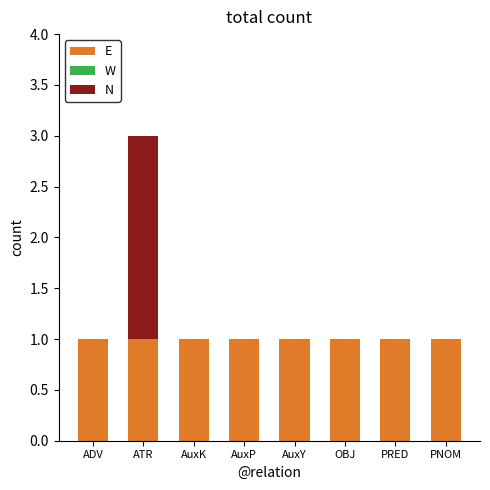

Reading left to right, what are the values for E?

ADV=1	ATR=1	AuxK=1	AuxP=1	AuxY=1	OBJ=1	PRED=1	PNOM=1